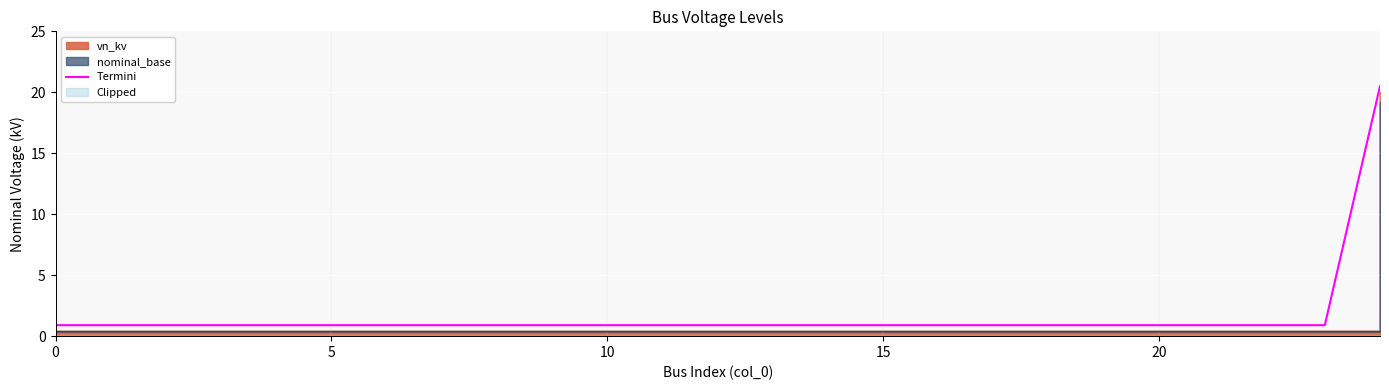

List the labels in order of value, largest first.

10, 0, 5